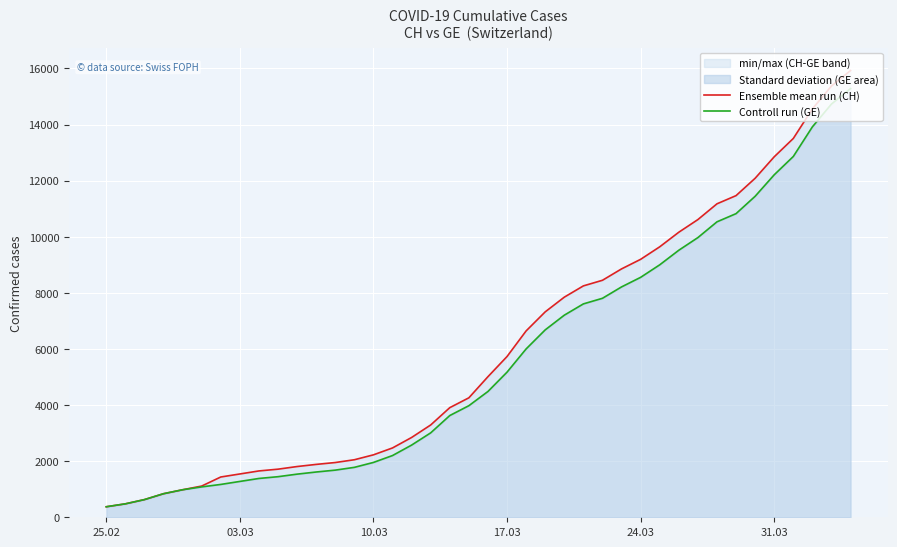

Reading left to right, transcribe all the data shown in this chart.

Ensemble mean run (CH): 375	479	630	840	981	1113	1436	1544	1652	1715	1809	1885	1952	2051	2226	2472	2845	3291	3908	4259	5012	5731	6644	7323	7847	8249	8449	8855	9196	9642	10162	10613	11175	11467	12086	12852	13505	14561	15375	15926
Controll run (GE): 375	479	630	840	981	1083	1171	1278	1384	1447	1538	1614	1681	1780	1955	2201	2574	3010	3627	3978	4485	5174	6002	6681	7205	7607	7807	8213	8554	9000	9520	9971	10533	10825	11444	12210	12863	13919	14733	15284